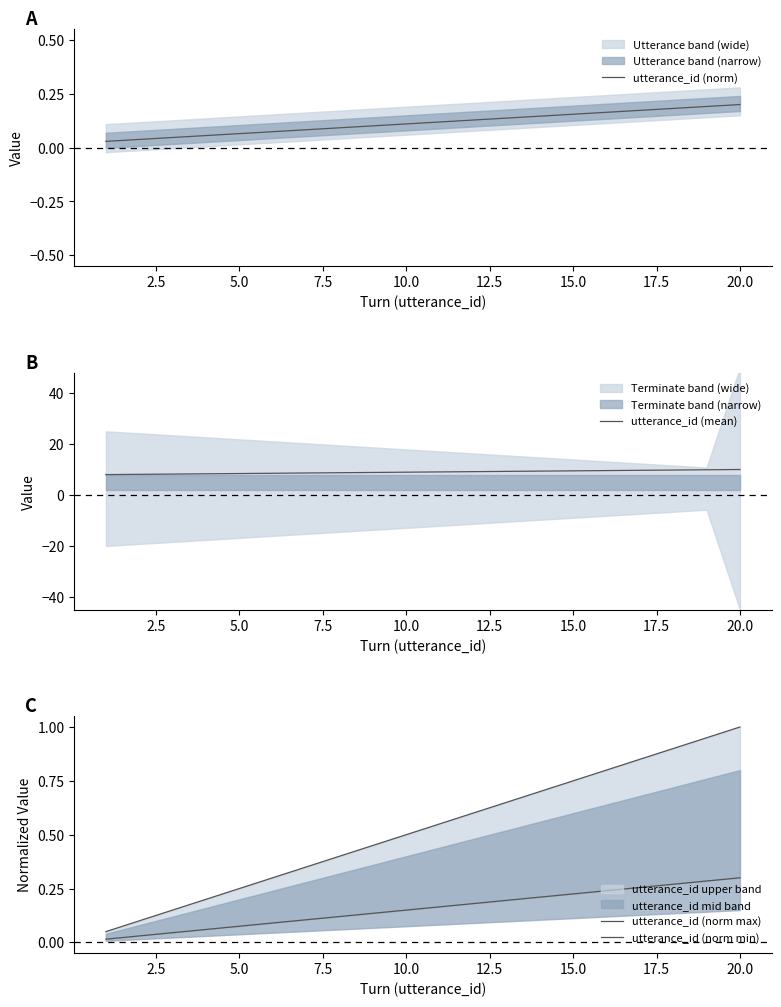

The value of utterance_id (norm) at 20.0 is 0.2. True or false?

True